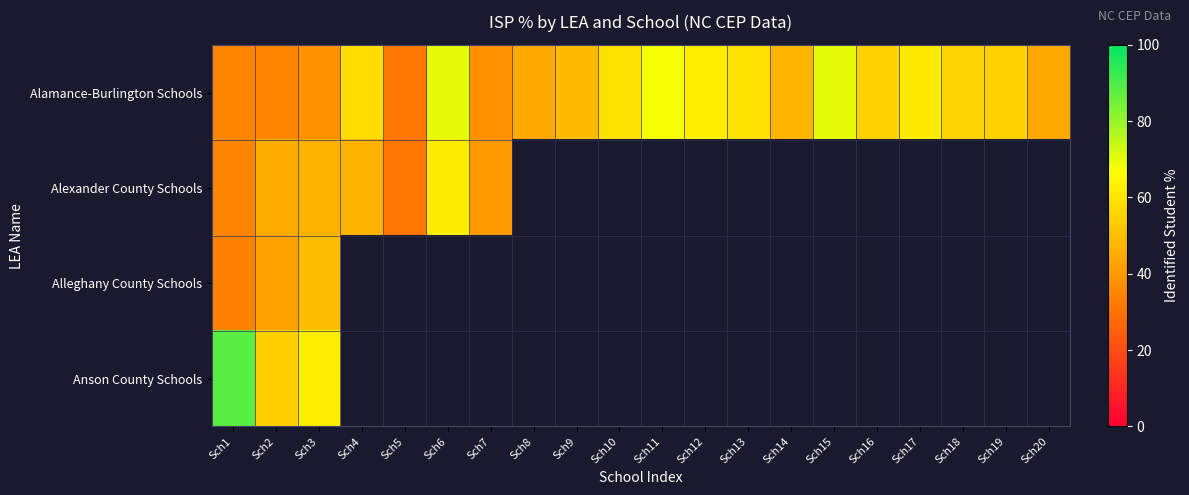

What is the average value of the Alamance-Burlington Schools series?

51.8